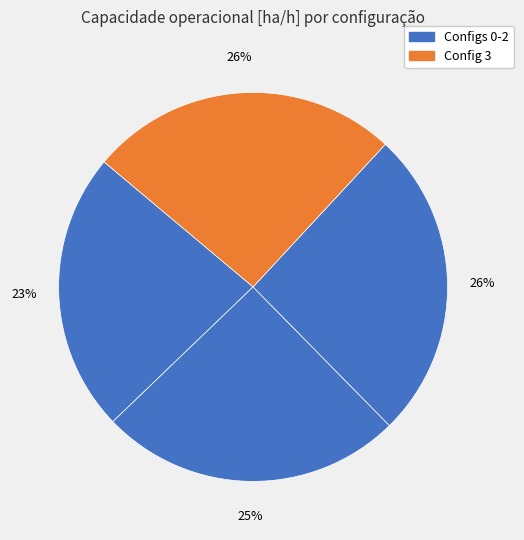

How many segments does this pie chart have?

4